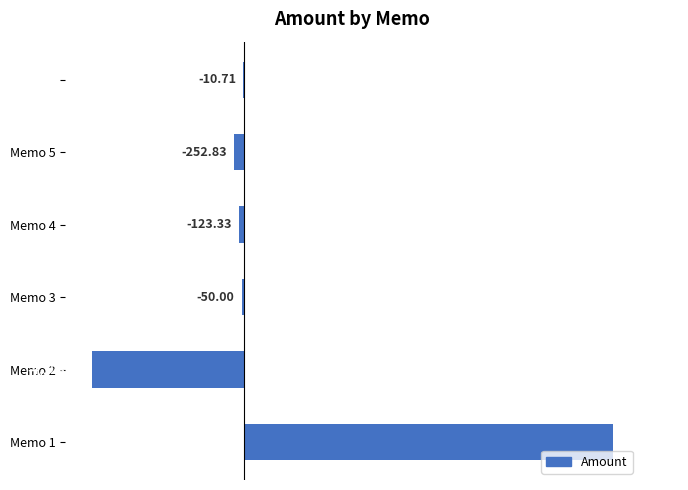

How many series are shown in this chart?

1